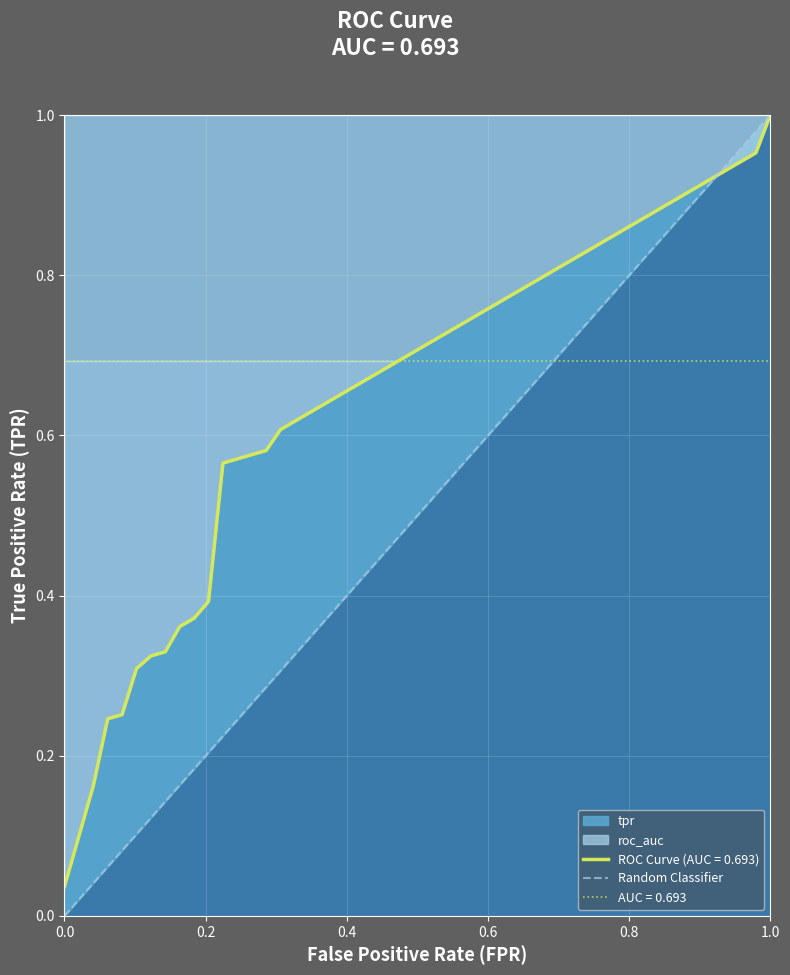

The chart shows a value of 1 at 1.0. True or false?

False